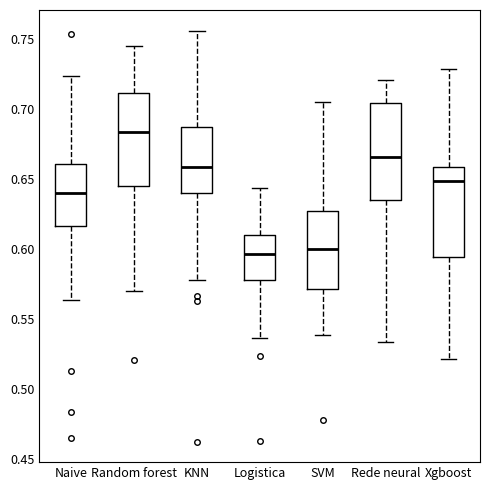

Where does the median line of the box for Random forest sit on the y-axis? The values are not printed on the chart, so give them approximately, as read against the axis.

0.685